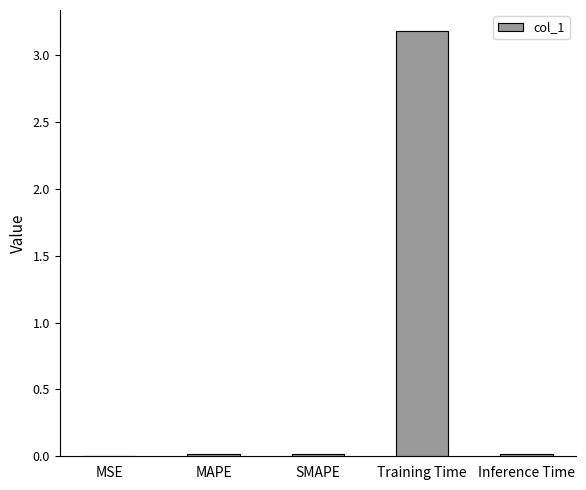

The chart shows a value of 0.0 at MSE. True or false?

True